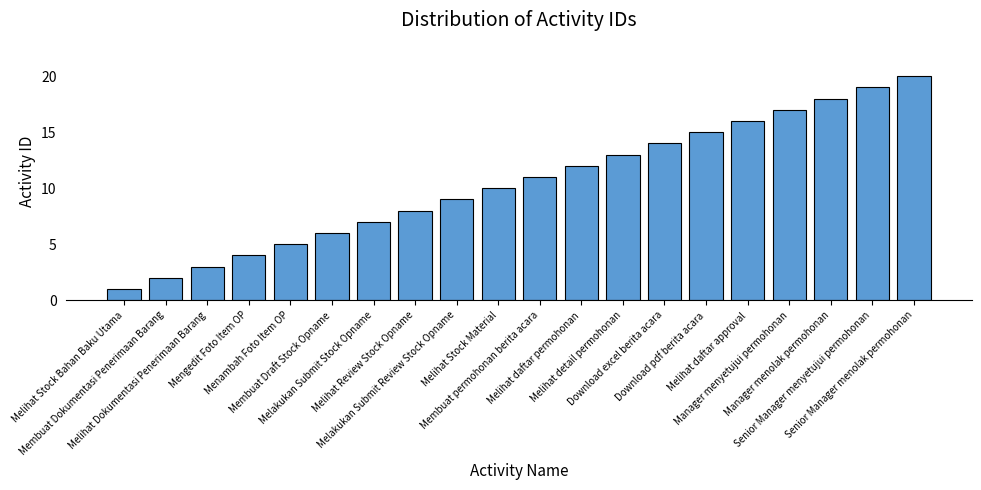

Reading left to right, what are all the values shown in this chart?

1	2	3	4	5	6	7	8	9	10	11	12	13	14	15	16	17	18	19	20